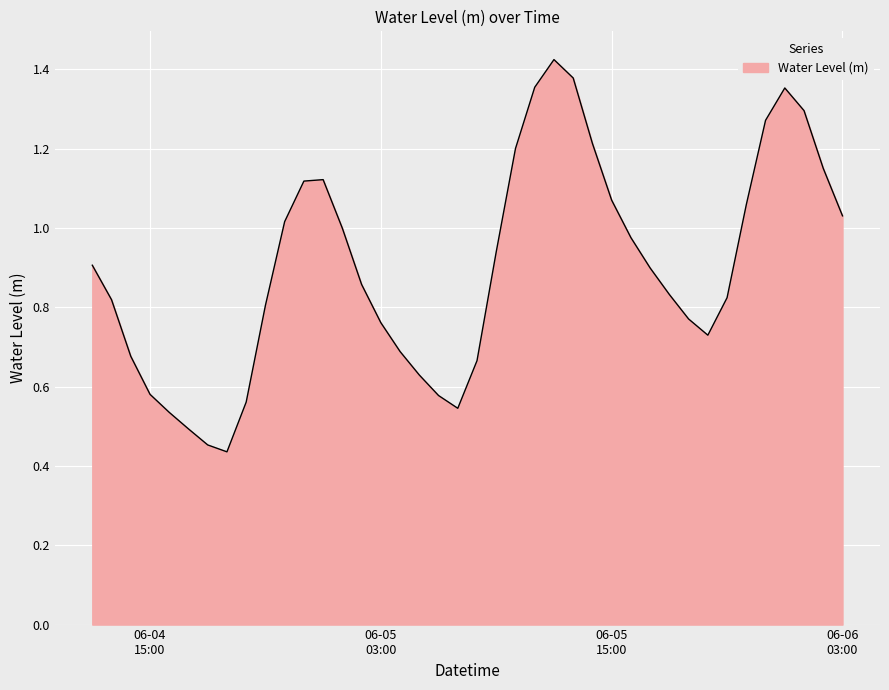

Where is the data nearest to the value 0?

2024-06-04 19:00:00